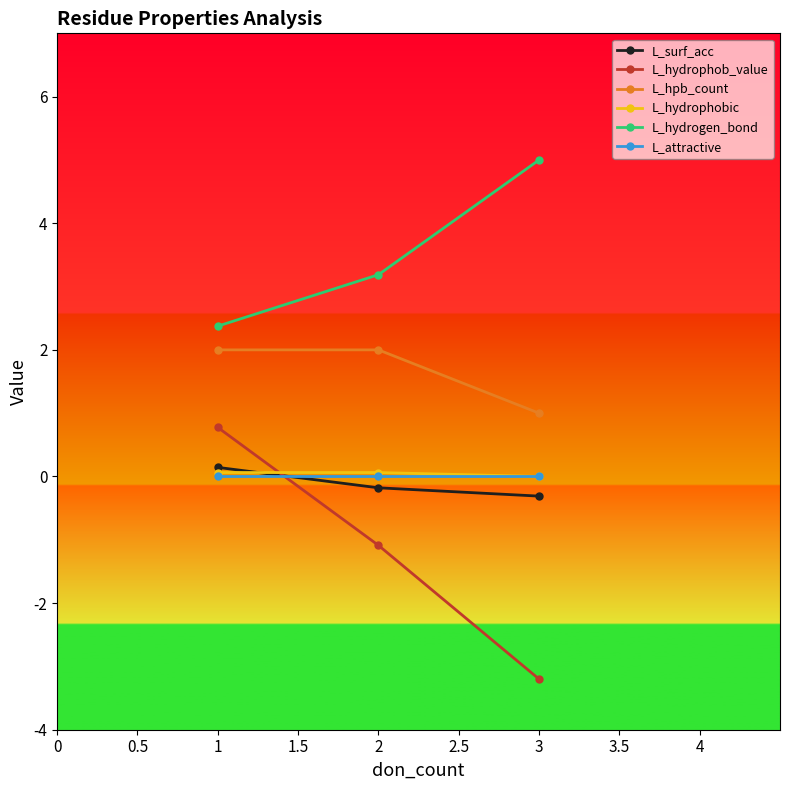

Is the value of L_hydrophobic at 2 greater than the value of L_hydrogen_bond at 3?

No